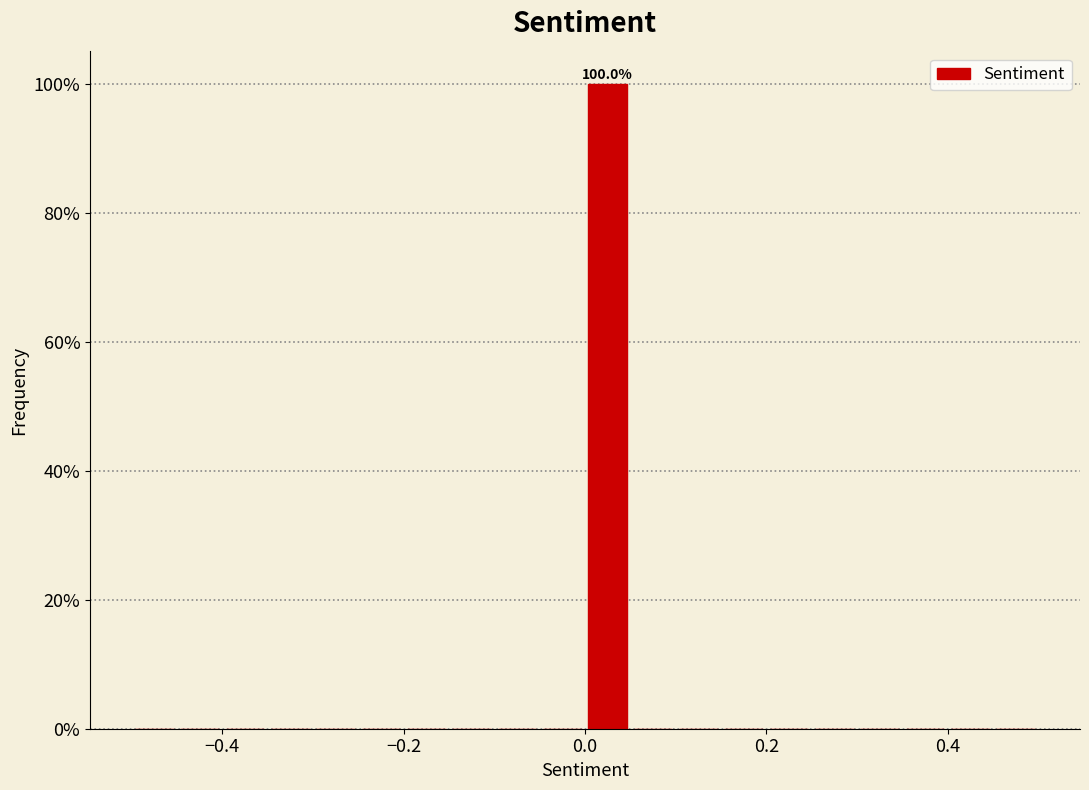

Read against the x-axis, roughly where is the centre of the tallest bar?

0.02